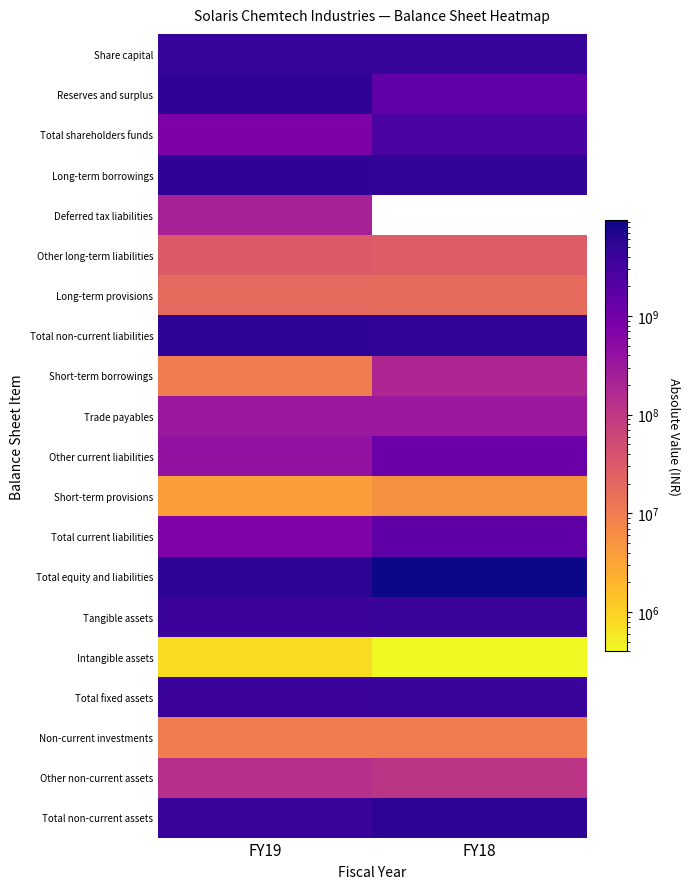

Which has a higher value, FY19 or FY18?

FY19